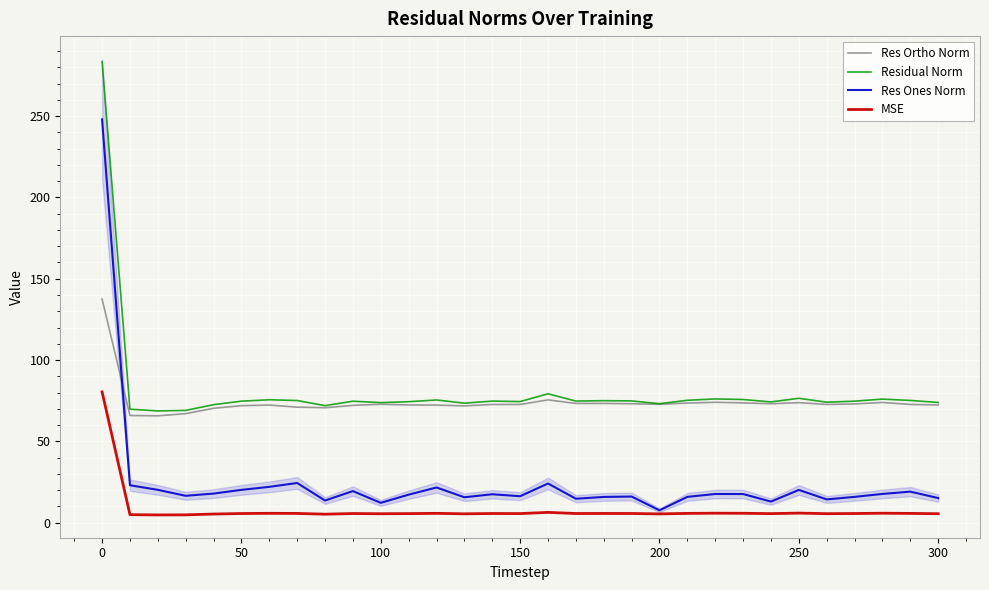

True or false: Res Ortho Norm has a value of 48.3 at 0.

False